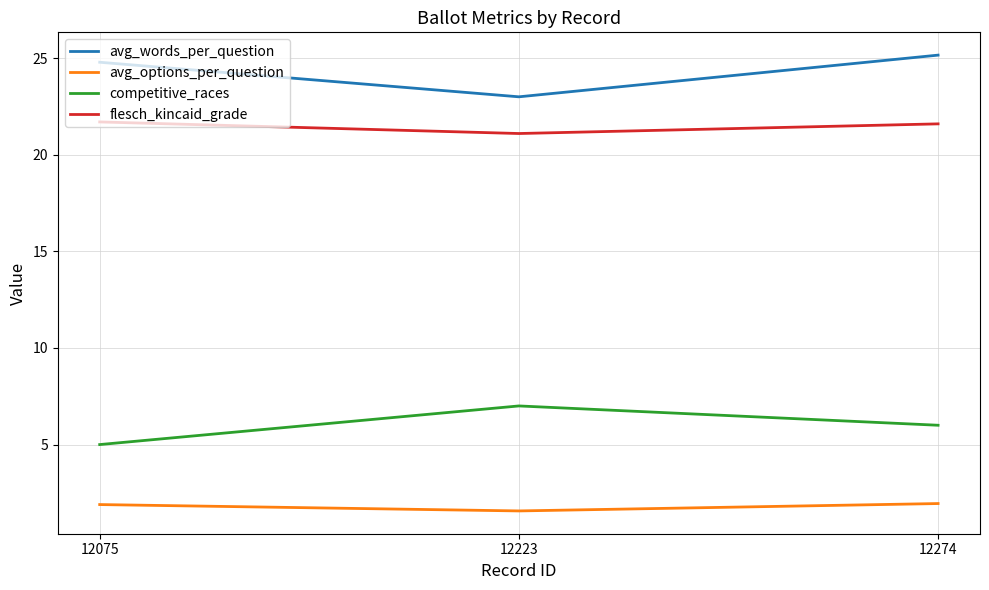

The competitive_races series shows 7.6 at 12075. True or false?

False